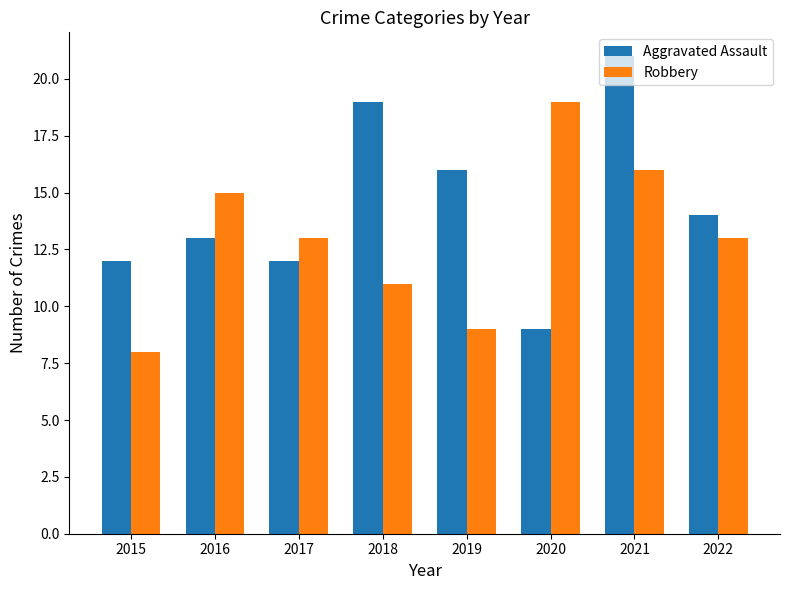

What is the spread (max minus min) of values at 2022?

1